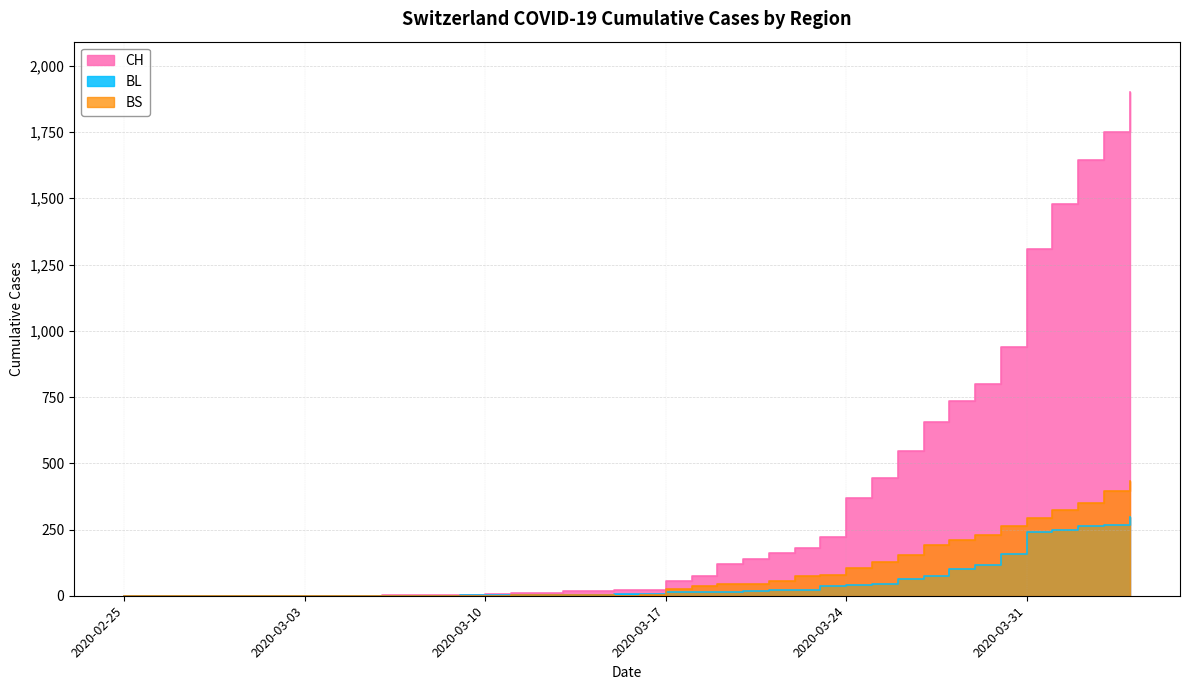

What are all the series names shown in the legend?

CH, BL, BS